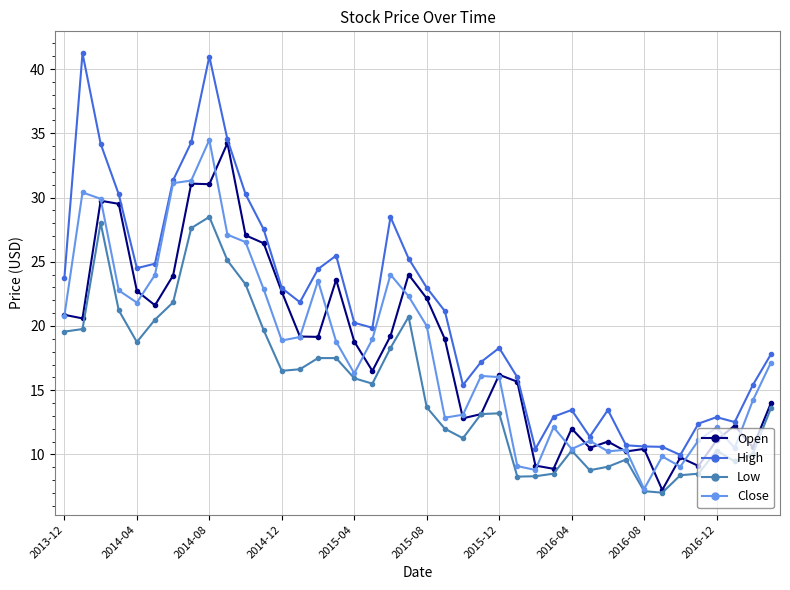

Which series has the largest range (max minus min)?

High